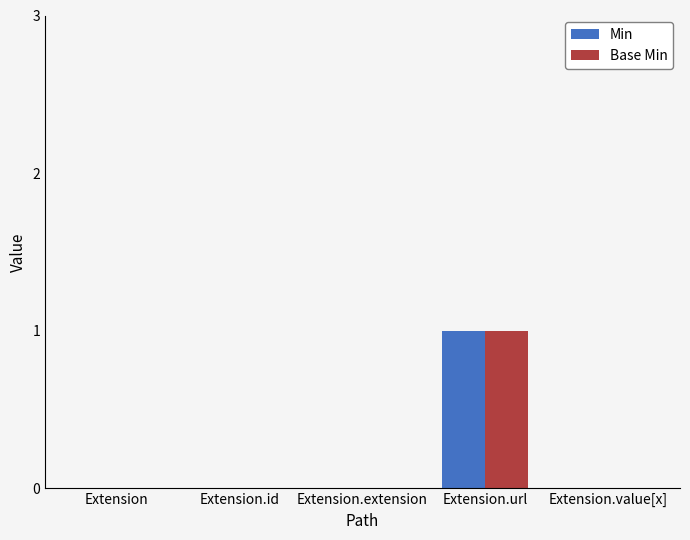

Count the Base Min values in the range 0 to 1.

5